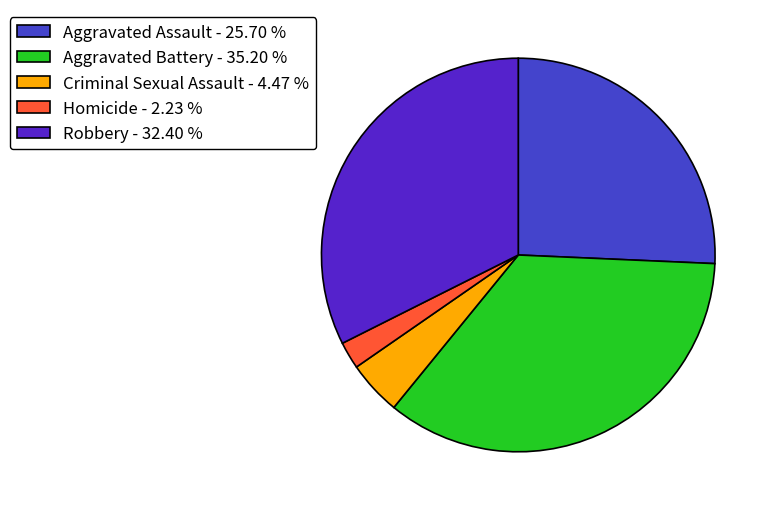

Combined, what portion of the pie is Homicide and Aggravated Assault?

27.9%